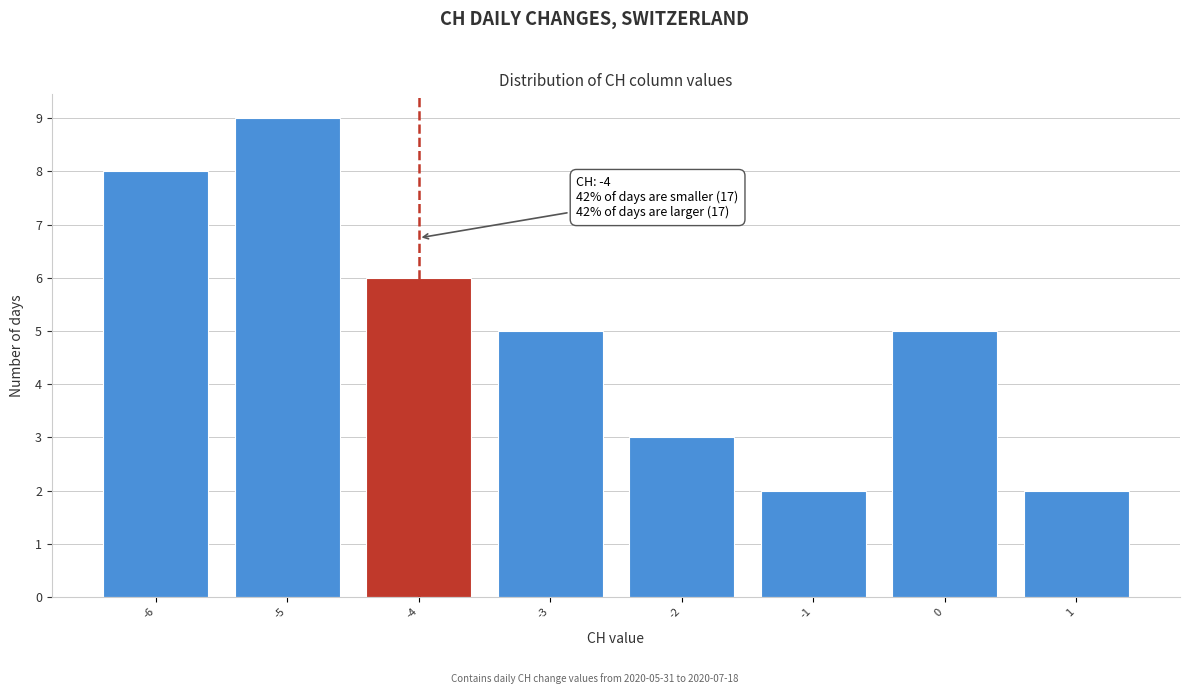

Reading left to right, extract all data points from this chart.

8	9	6	5	3	2	5	2